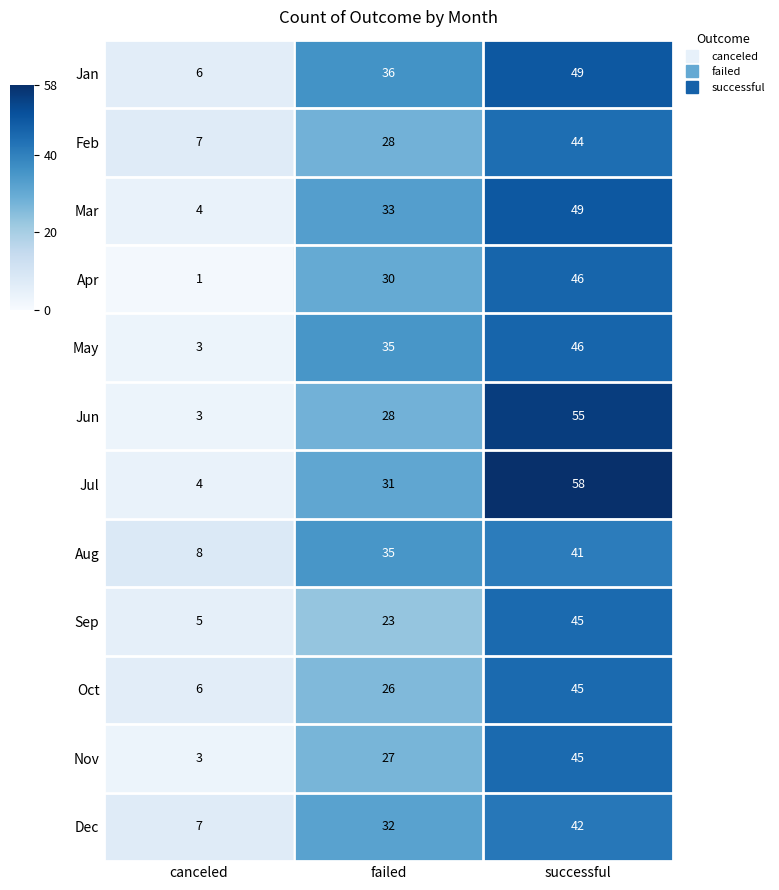

True or false: May has a value of 35 at failed.

True